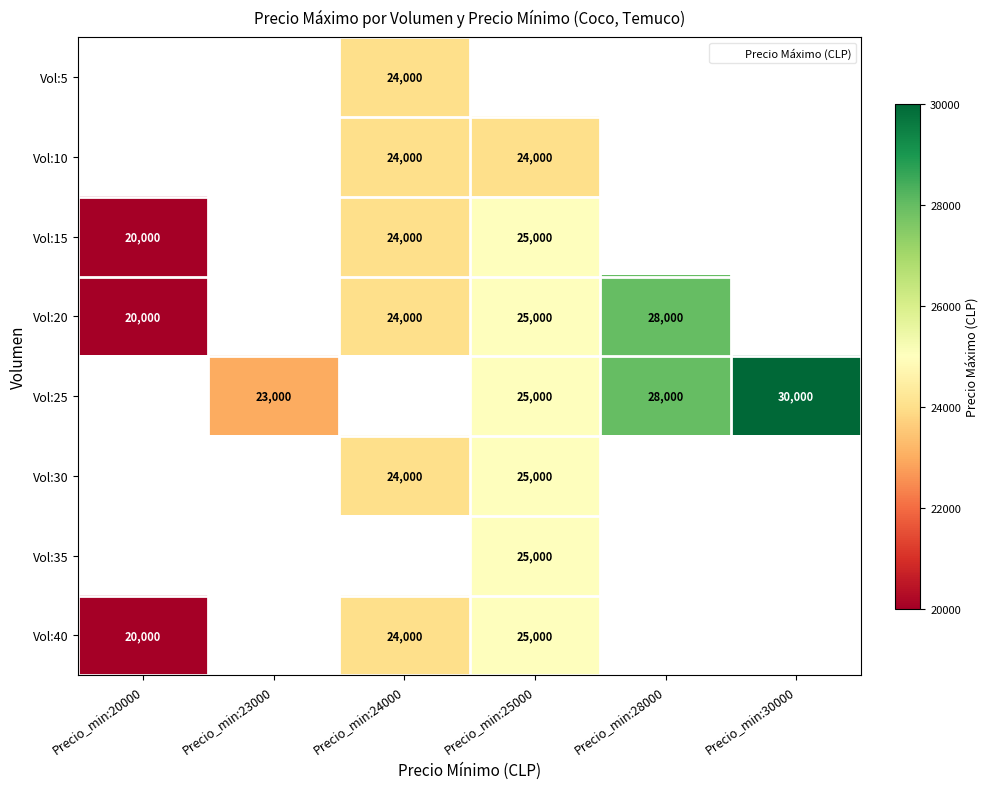

Which series has the largest range (max minus min)?

Vol:20